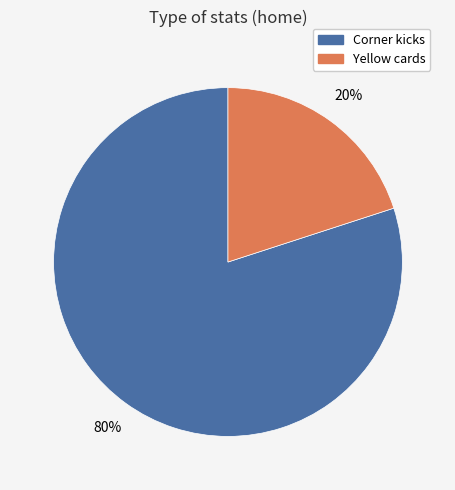

To the nearest percent, what is the difference between the largest and smallest slice percentages?

60%